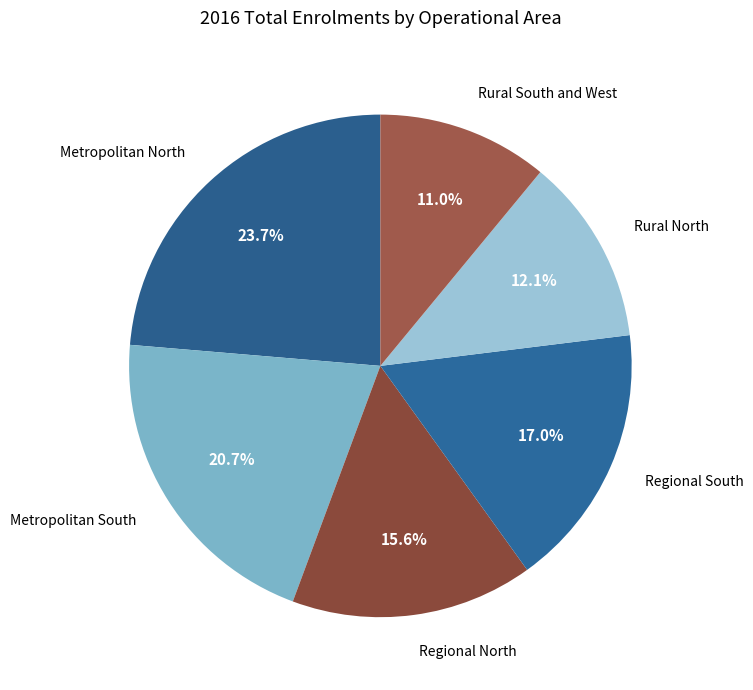

Do Metropolitan North and Metropolitan South together represent more than half of the pie?

No